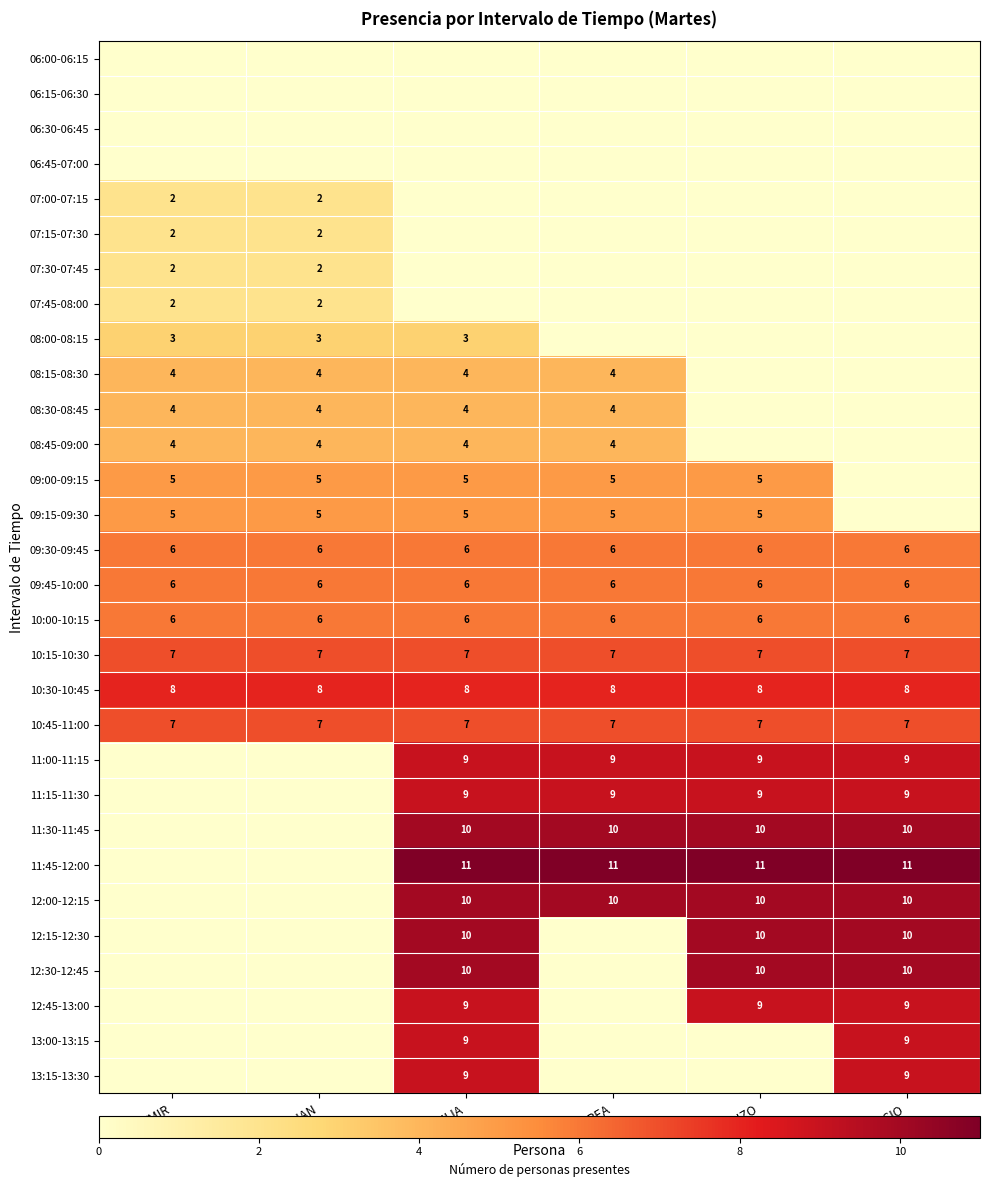

The value of 10:45-11:00 at ENZO is 7. True or false?

True